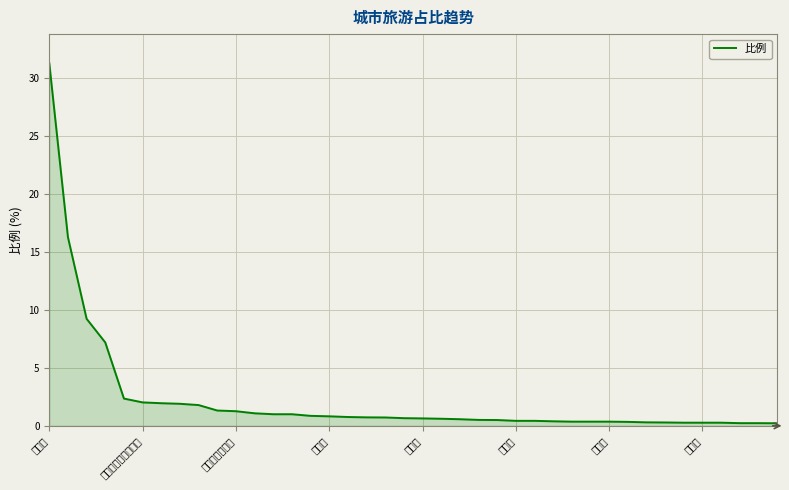

What is the difference between the second highest and second lowest values?

16.0